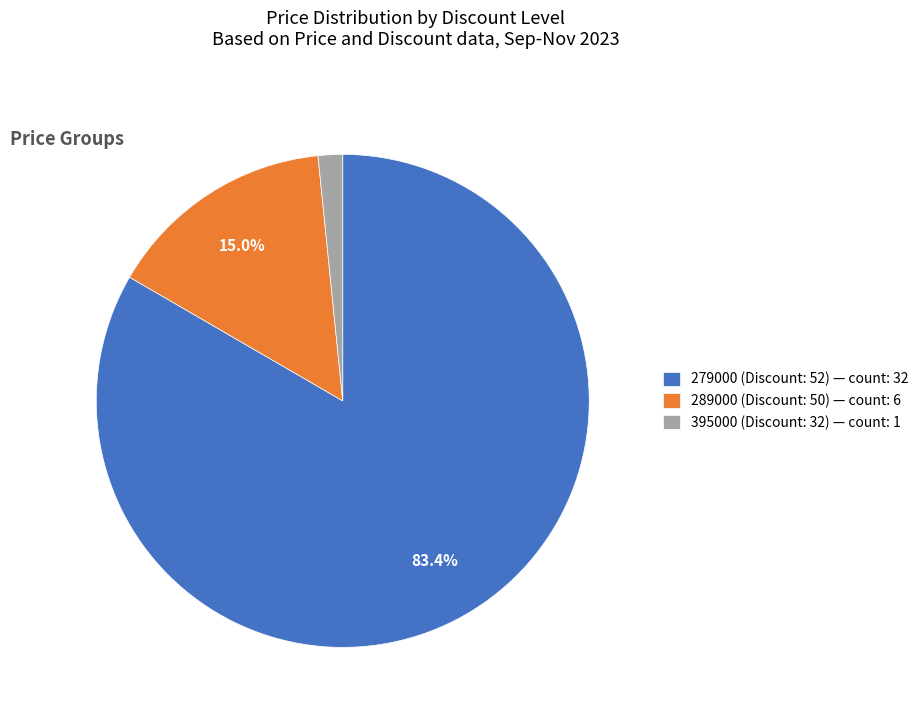

Does any single category account for the majority?

Yes